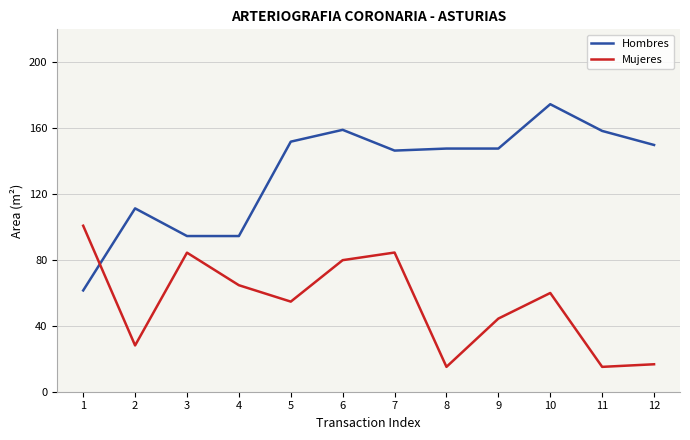

Which series changed the most between 9 and 11?

Mujeres